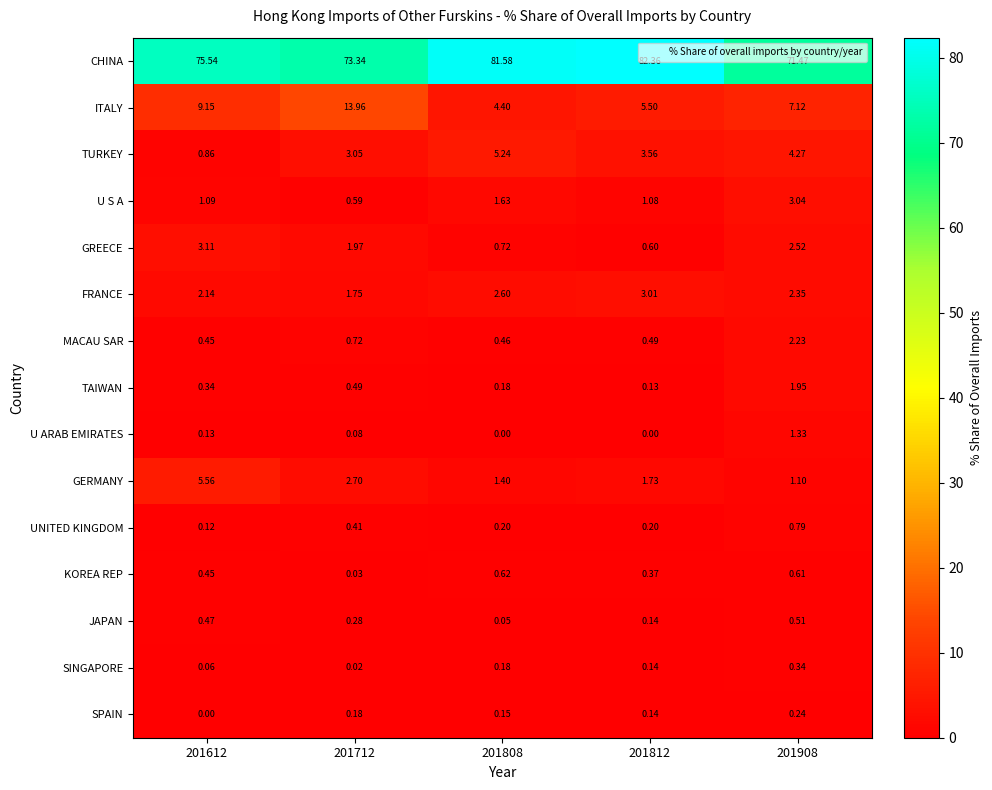

Is the value of TAIWAN at 201712 greater than the value of U S A at 201712?

No